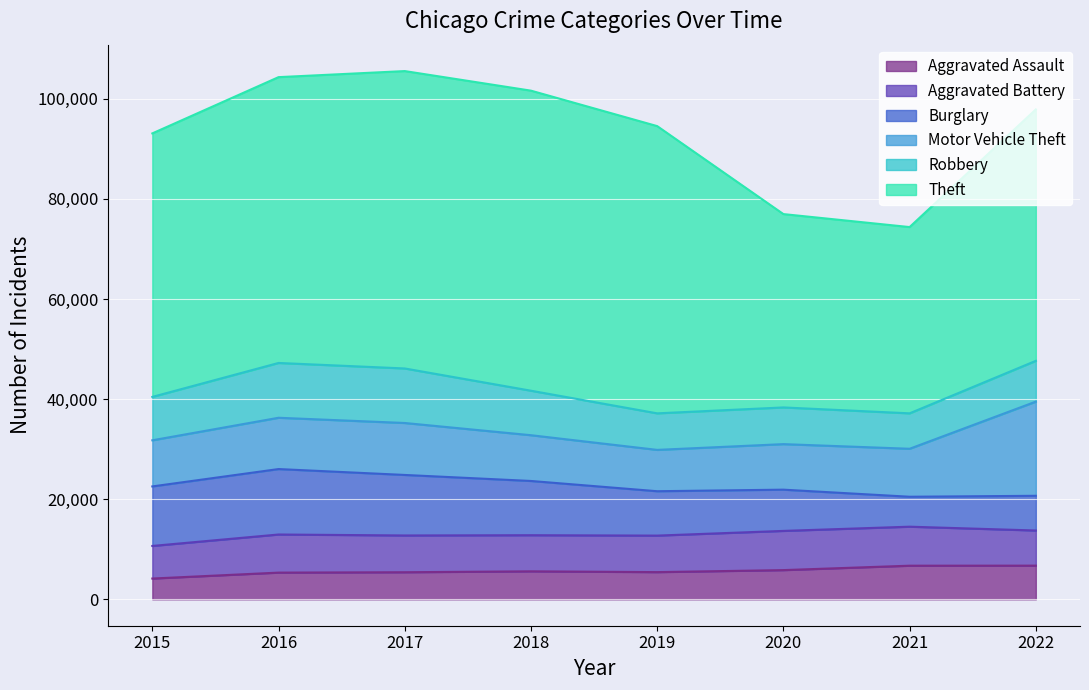

How many interior local valleys does the Aggravated Assault series have?

1